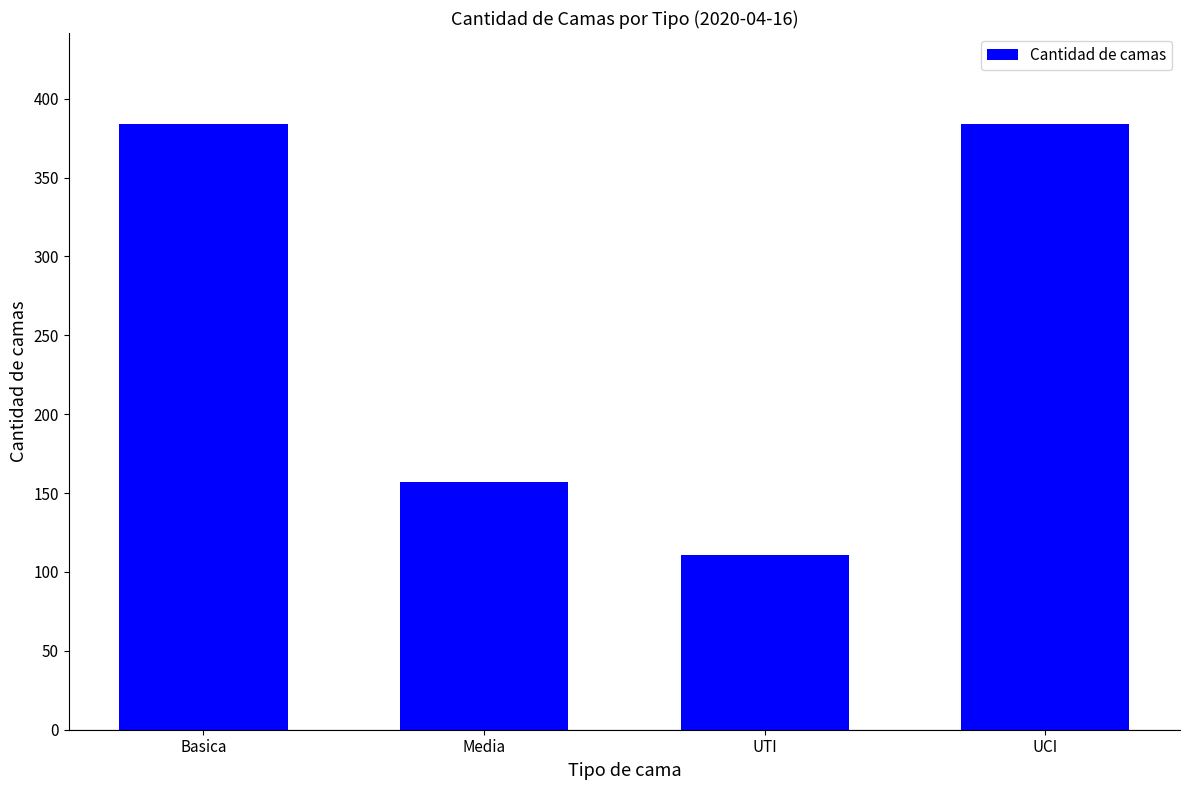

Reading left to right, list all the values displayed in this chart.

384	157	111	384